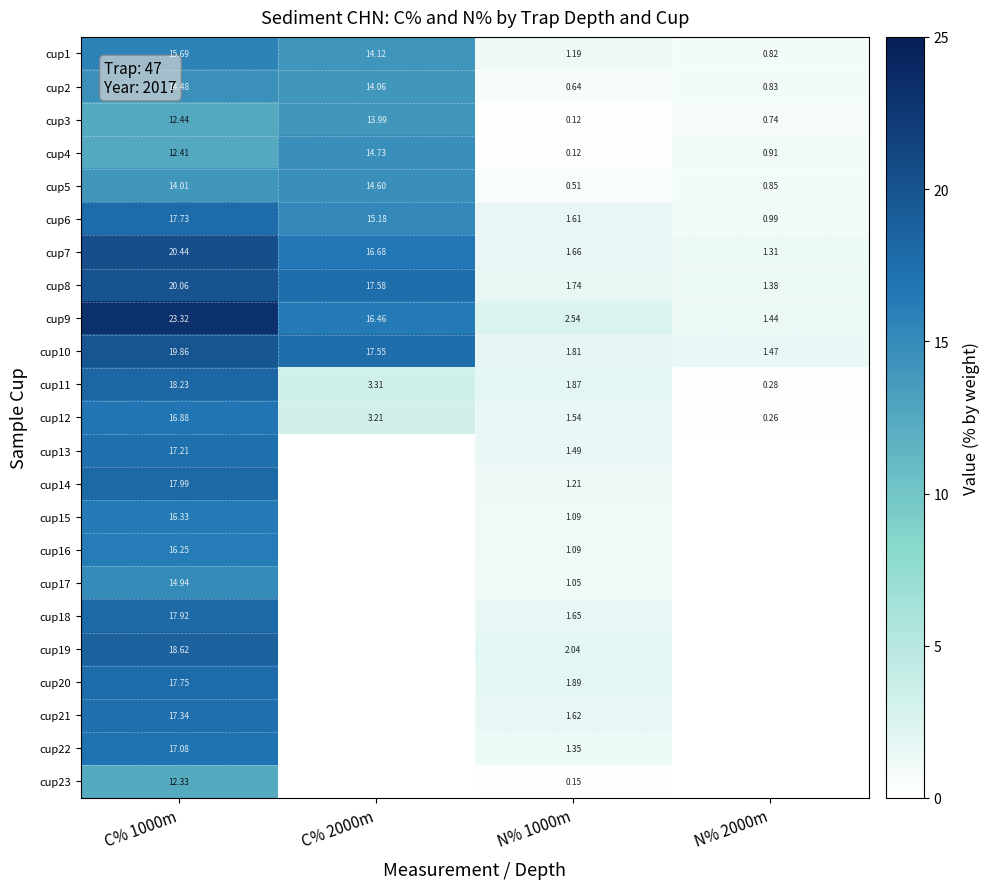

What is the difference between the maximum and minimum values in the cup8 series?

18.7